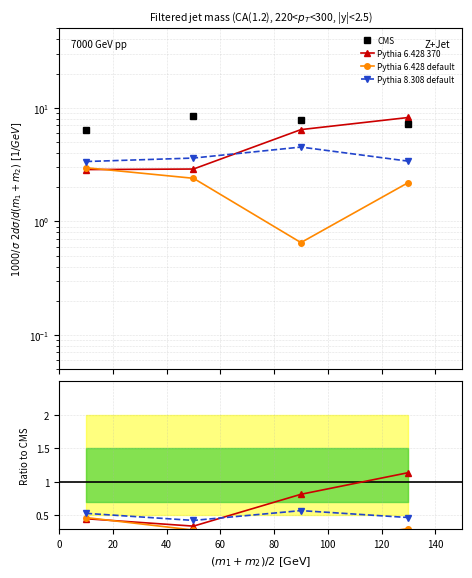

What is the greatest value displayed?

8.5